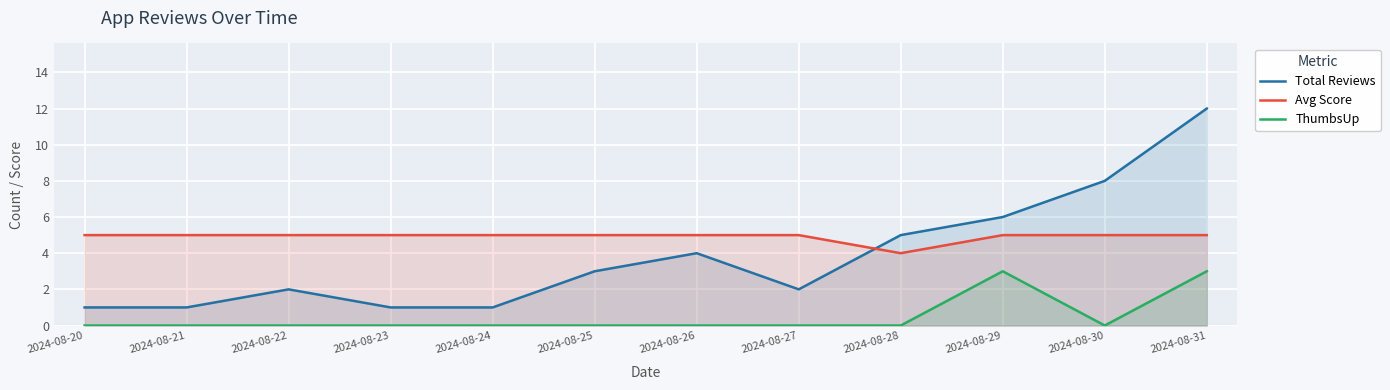

Reading left to right, transcribe all the data shown in this chart.

Total Reviews: 1	1	2	1	1	3	4	2	5	6	8	12
Avg Score: 5	5	5	5	5	5	5	5	4	5	5	5
ThumbsUp: 0	0	0	0	0	0	0	0	0	3	0	3